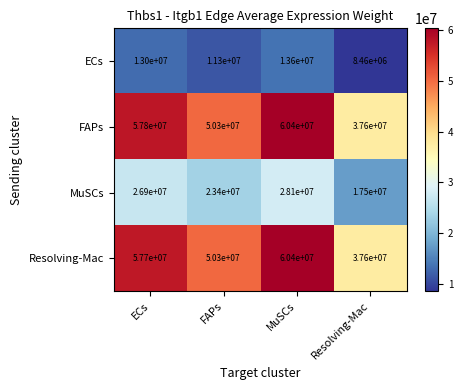

What is the difference between the maximum and minimum values in the Resolving-Mac series?

22800000